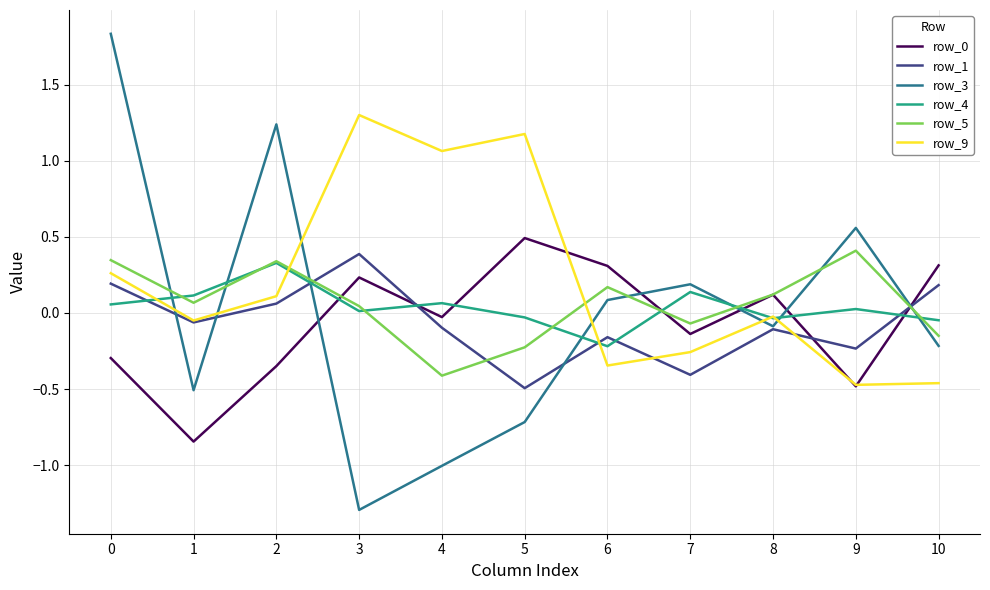

At which label does row_0 first exceed 0?

3